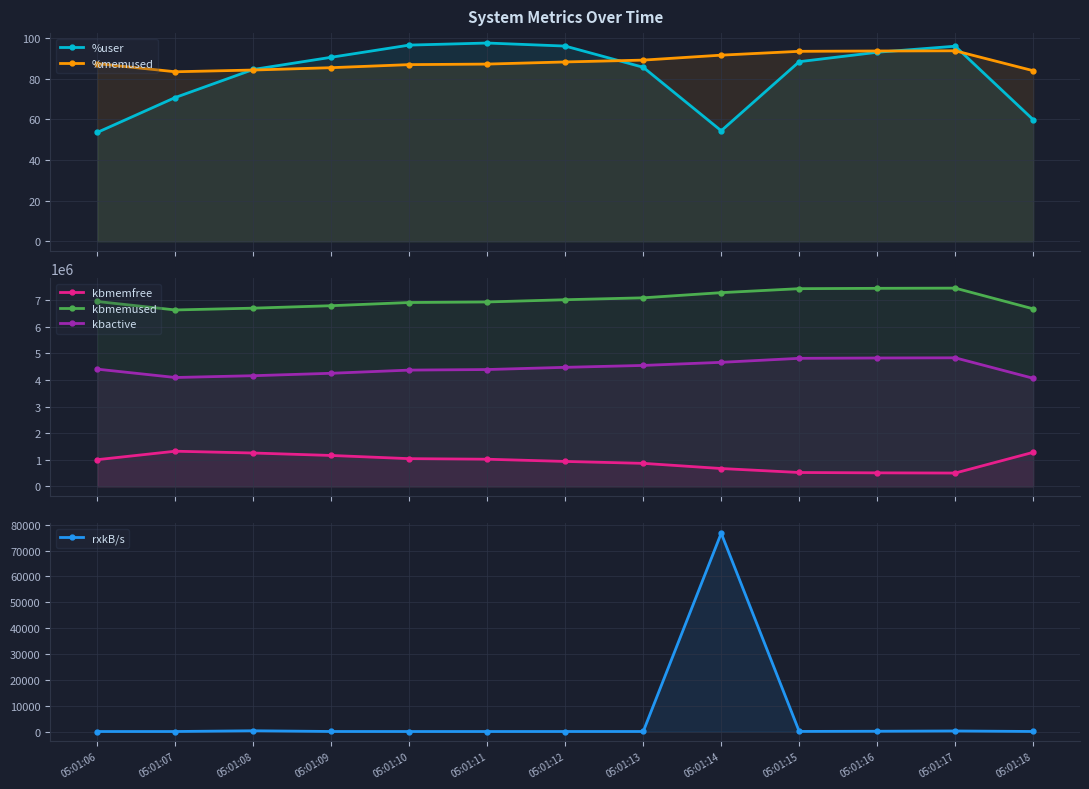

What is the total value across all series at 05:01:12?

12436024.9